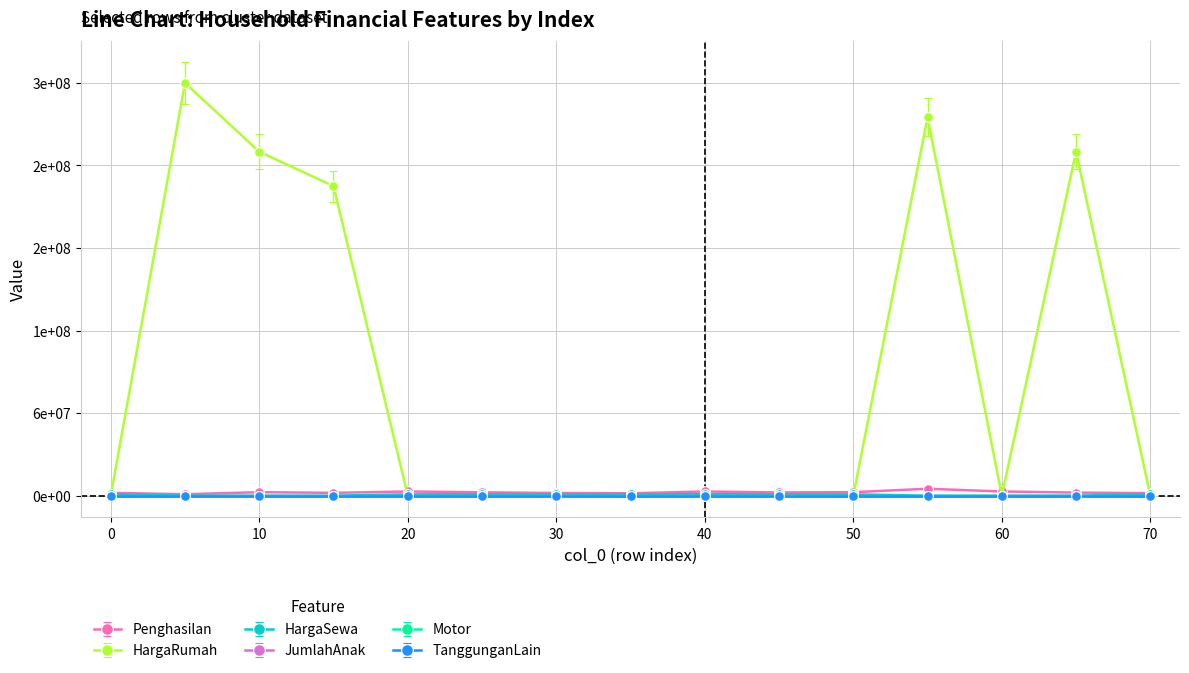

What are all the series names shown in the legend?

Penghasilan, HargaRumah, HargaSewa, JumlahAnak, Motor, TanggunganLain